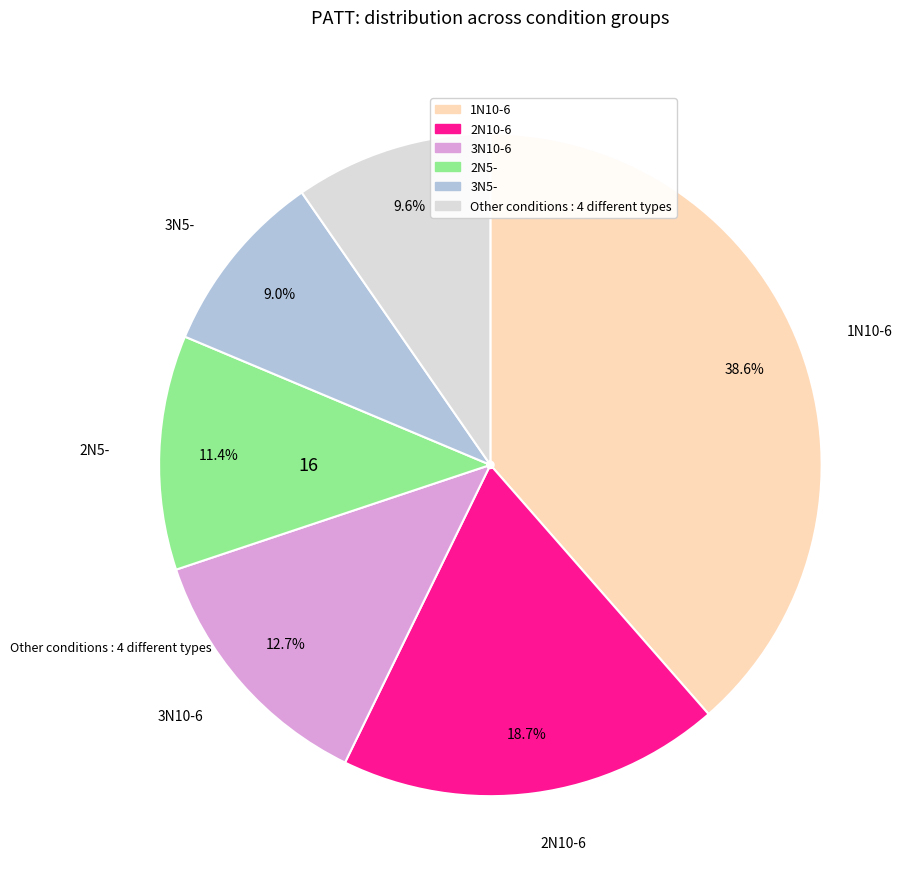

Does any single category account for the majority?

No